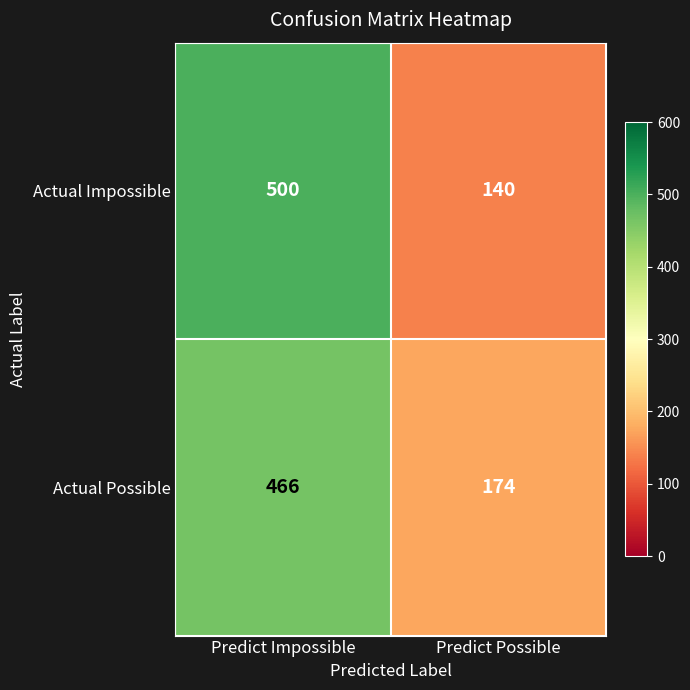

What is the average value of the Actual Possible series?

320